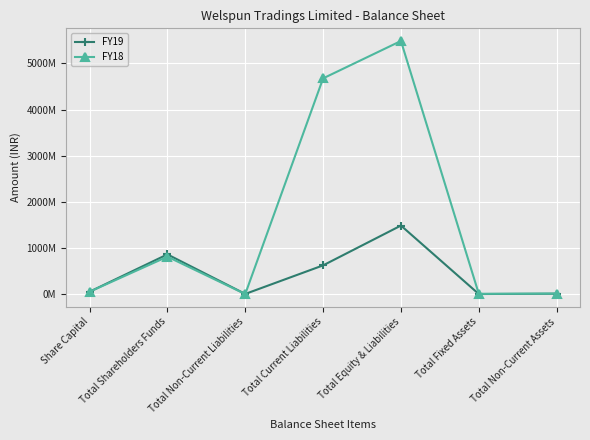

At which label is FY19 closest to 743210000?

Total Shareholders Funds